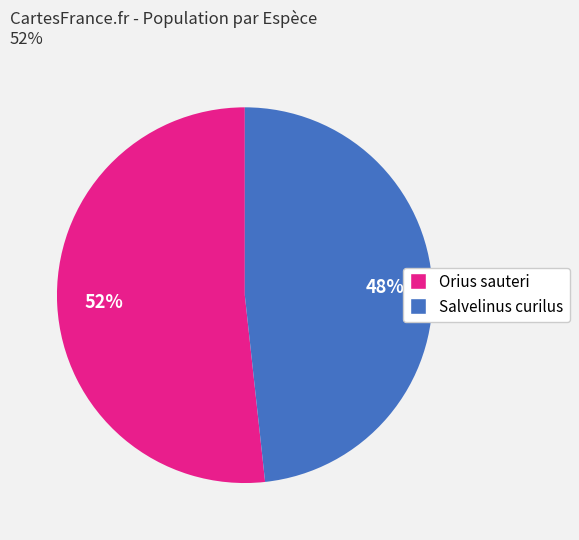

To the nearest percent, what is the average slice percentage?

50%